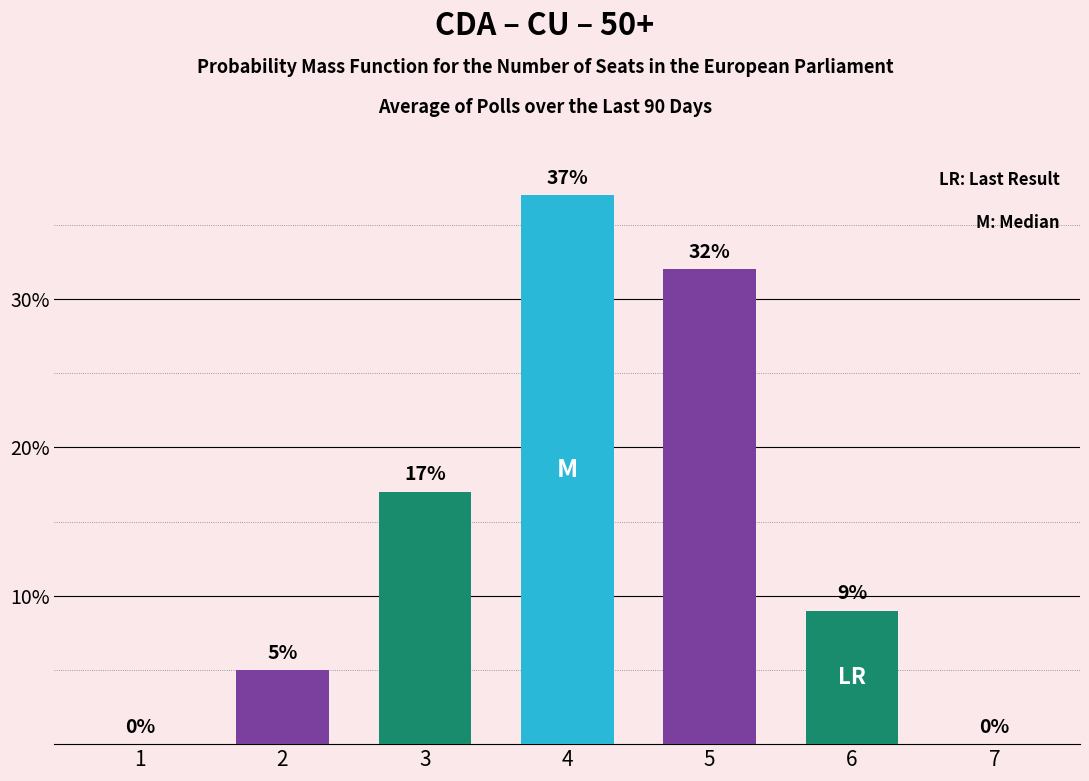

Where is the data nearest to the value 18?

3